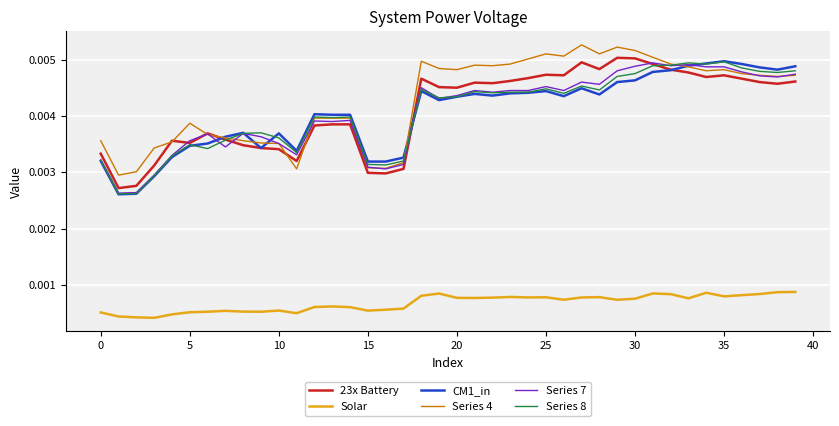

True or false: Solar and Series 4 cross at least once.

False